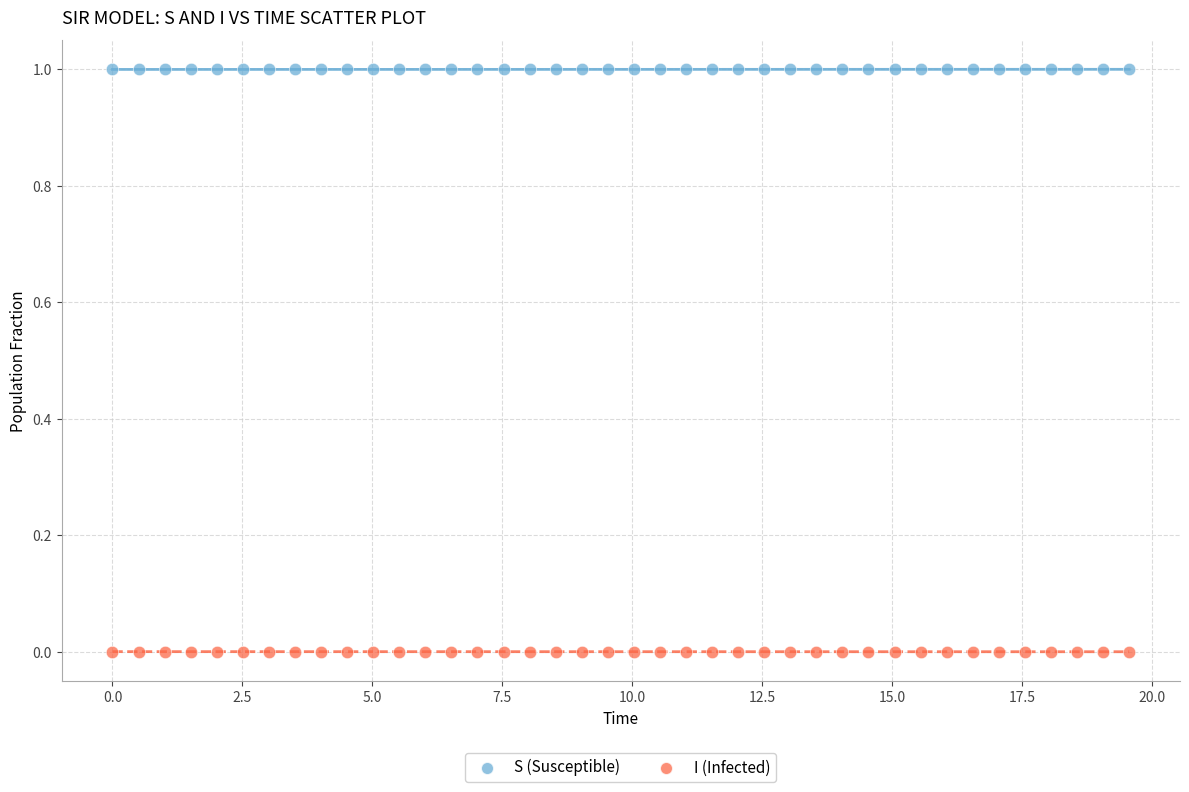

Which series reaches the maximum Y coordinate?

S (Susceptible)